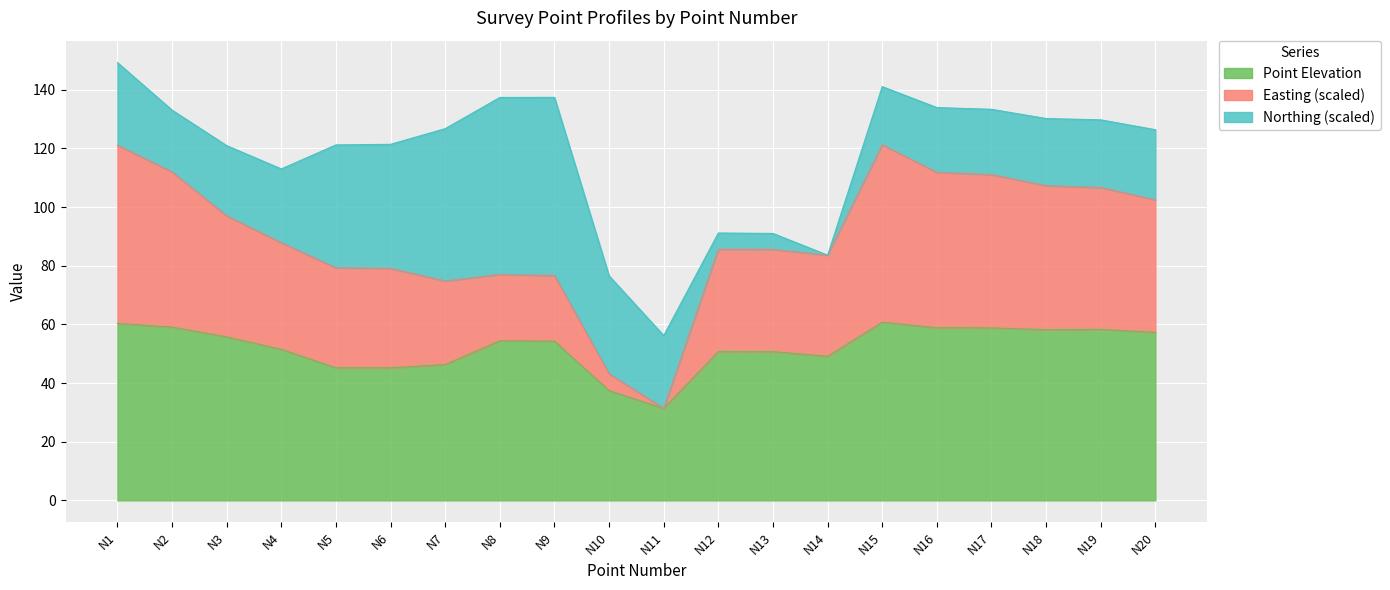

Between N7 and N15, which series saw the biggest shift?

Easting